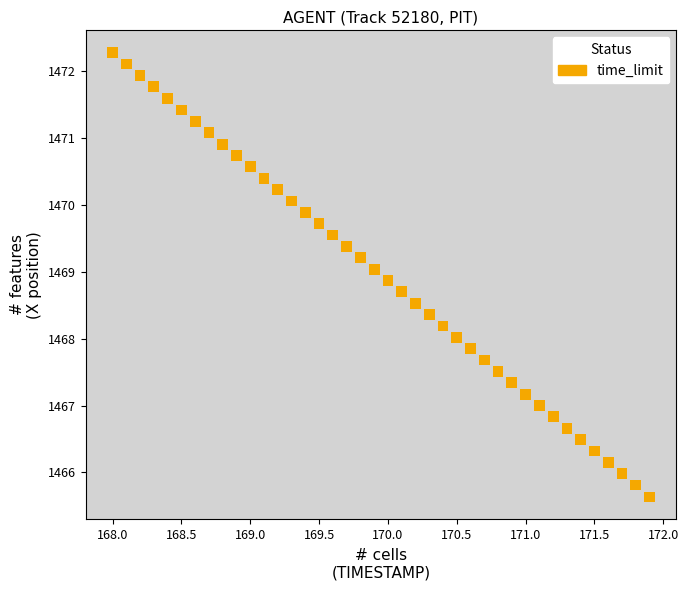

What is the range of X values (max minus min)?

3.9